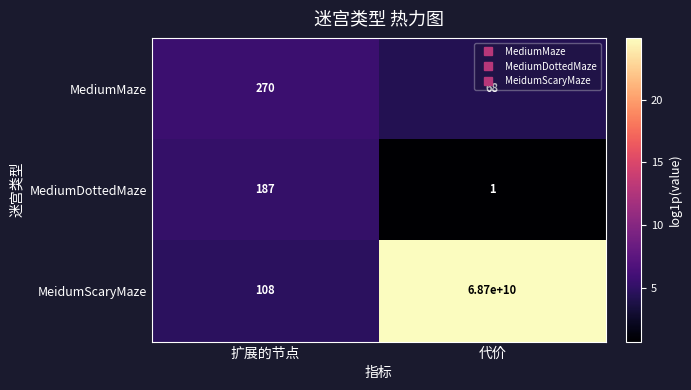

At which label does MeidumScaryMaze reach its peak?

代价